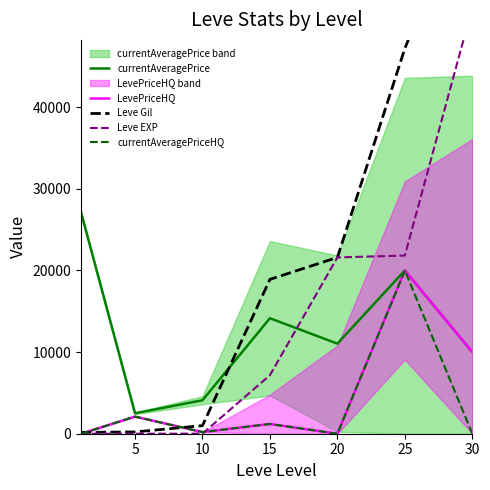

What is the value of the Leve EXP point at the 4th from the left?

7170